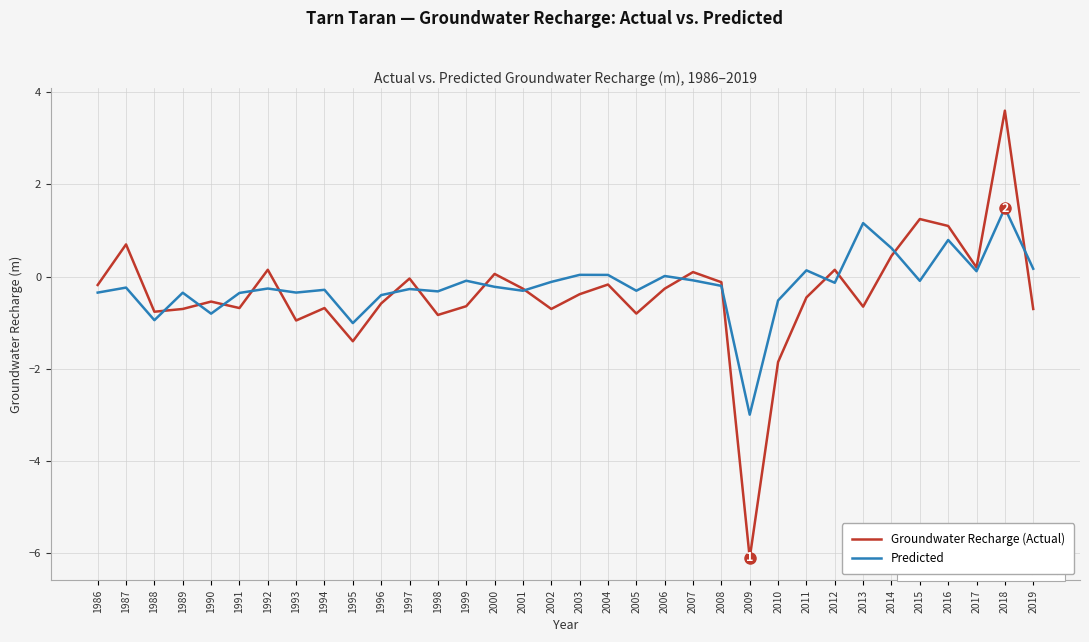

At which category is the sum across all series the highest?

2018